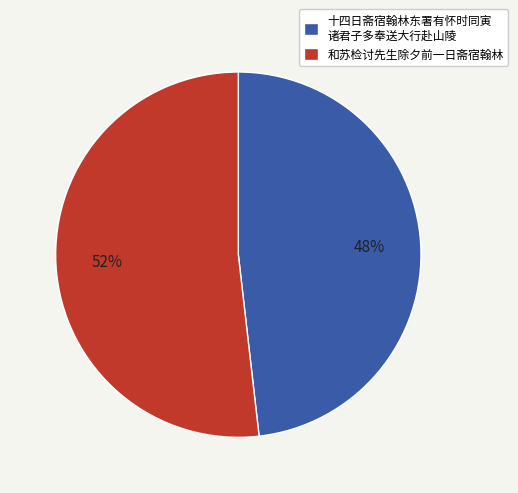

Count the number of slices in the pie.

2